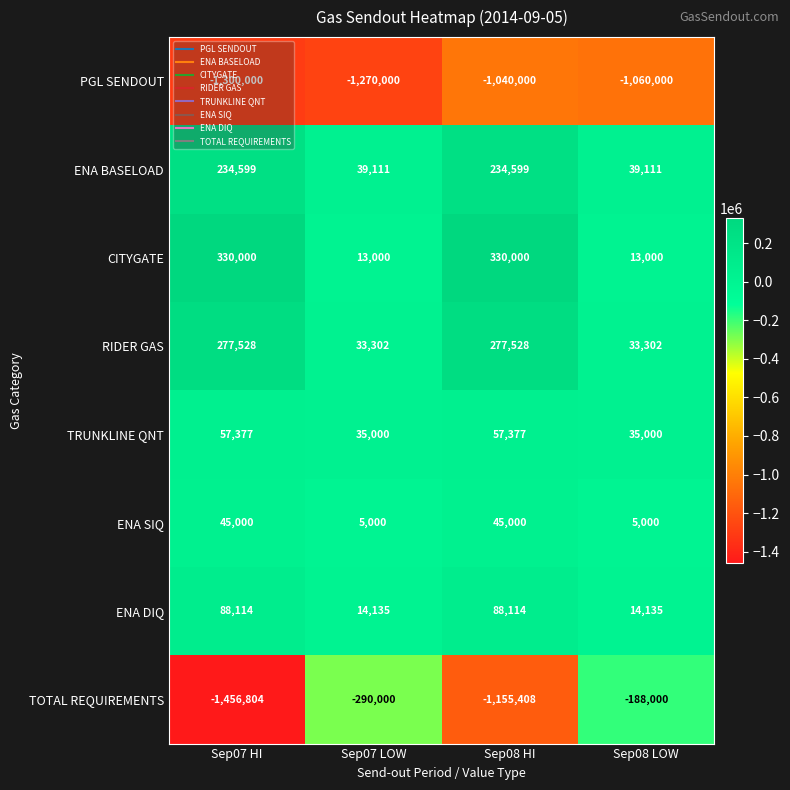

At which category is the sum across all series the highest?

Sep08 LOW